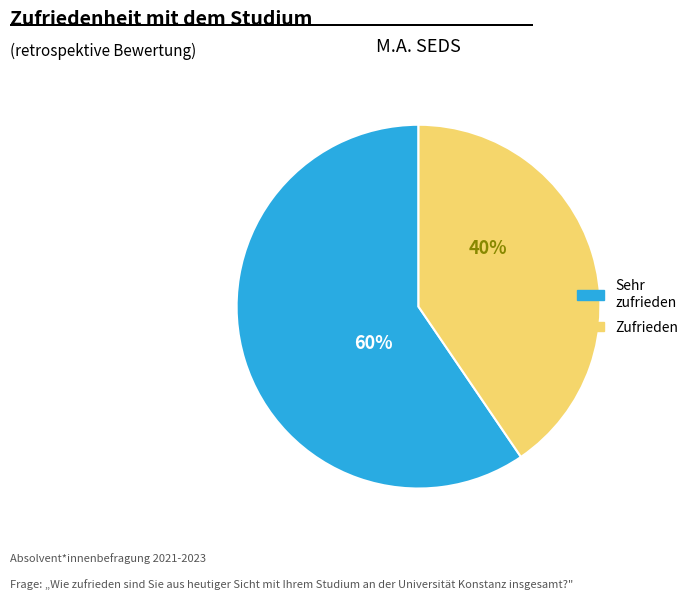

Is there any slice that represents more than half of the pie?

Yes